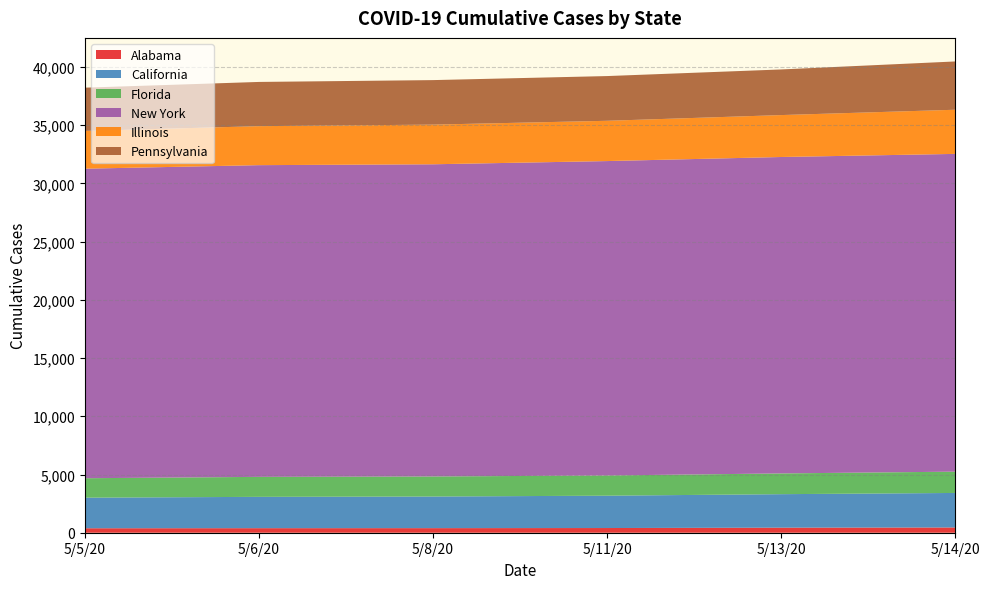

What are all the series names shown in the legend?

Alabama, California, Florida, New York, Illinois, Pennsylvania